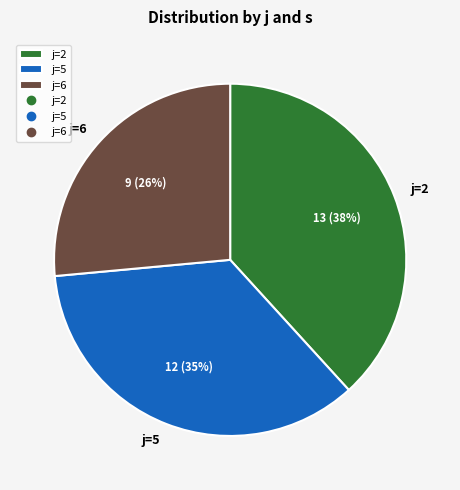

To the nearest percent, what portion does j=5 represent?

35%